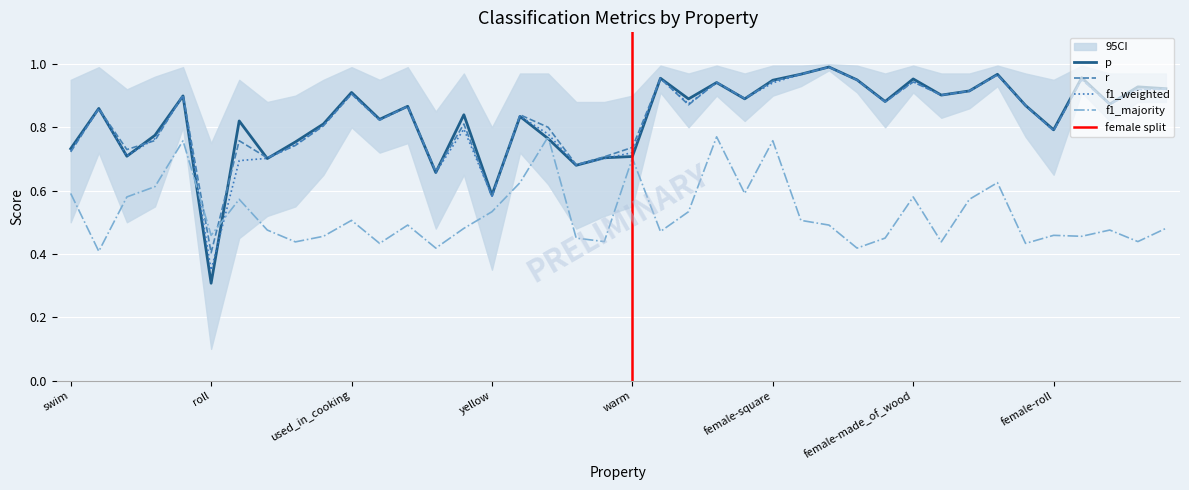

Reading left to right, what are all the values shown in this chart?

p: swim=0.7	wings=0.9	made_of_wood=0.7	hot=0.8	square=0.9	roll=0.3	cold=0.8	green=0.7	sweet=0.8	dangerous=0.8	used_in_cooking=0.9	juicy=0.8	lay_eggs=0.9	red=0.7	fly=0.8	yellow=0.6	wheels=0.8	round=0.8	blue=0.7	black=0.7	warm=0.7	female=1.0	female-yellow=0.9	female-round=0.9	female-swim=0.9	female-square=0.9	female-used_in_cooking=1.0	female-lay_eggs=1.0	female-red=0.9	female-blue=0.9	female-made_of_wood=1.0	female-sweet=0.9	female-cold=0.9	female-wheels=1.0	female-juicy=0.9	female-roll=0.8	female-dangerous=1.0	female-green=0.9	female-black=0.9	female-fly=0.9
r: swim=0.7	wings=0.9	made_of_wood=0.7	hot=0.8	square=0.9	roll=0.4	cold=0.8	green=0.7	sweet=0.7	dangerous=0.8	used_in_cooking=0.9	juicy=0.8	lay_eggs=0.9	red=0.7	fly=0.8	yellow=0.6	wheels=0.8	round=0.8	blue=0.7	black=0.7	warm=0.7	female=1.0	female-yellow=0.9	female-round=0.9	female-swim=0.9	female-square=0.9	female-used_in_cooking=1.0	female-lay_eggs=1.0	female-red=0.9	female-blue=0.9	female-made_of_wood=0.9	female-sweet=0.9	female-cold=0.9	female-wheels=1.0	female-juicy=0.9	female-roll=0.8	female-dangerous=1.0	female-green=0.9	female-black=0.9	female-fly=0.9
f1_weighted: swim=0.7	wings=0.9	made_of_wood=0.7	hot=0.8	square=0.9	roll=0.3	cold=0.7	green=0.7	sweet=0.7	dangerous=0.8	used_in_cooking=0.9	juicy=0.8	lay_eggs=0.9	red=0.7	fly=0.8	yellow=0.6	wheels=0.8	round=0.8	blue=0.7	black=0.7	warm=0.7	female=1.0	female-yellow=0.9	female-round=0.9	female-swim=0.9	female-square=0.9	female-used_in_cooking=1.0	female-lay_eggs=1.0	female-red=0.9	female-blue=0.9	female-made_of_wood=0.9	female-sweet=0.9	female-cold=0.9	female-wheels=1.0	female-juicy=0.9	female-roll=0.8	female-dangerous=1.0	female-green=0.9	female-black=0.9	female-fly=0.9
f1_majority: swim=0.6	wings=0.4	made_of_wood=0.6	hot=0.6	square=0.8	roll=0.5	cold=0.6	green=0.5	sweet=0.4	dangerous=0.5	used_in_cooking=0.5	juicy=0.4	lay_eggs=0.5	red=0.4	fly=0.5	yellow=0.5	wheels=0.6	round=0.8	blue=0.5	black=0.4	warm=0.7	female=0.5	female-yellow=0.5	female-round=0.8	female-swim=0.6	female-square=0.8	female-used_in_cooking=0.5	female-lay_eggs=0.5	female-red=0.4	female-blue=0.5	female-made_of_wood=0.6	female-sweet=0.4	female-cold=0.6	female-wheels=0.6	female-juicy=0.4	female-roll=0.5	female-dangerous=0.5	female-green=0.5	female-black=0.4	female-fly=0.5